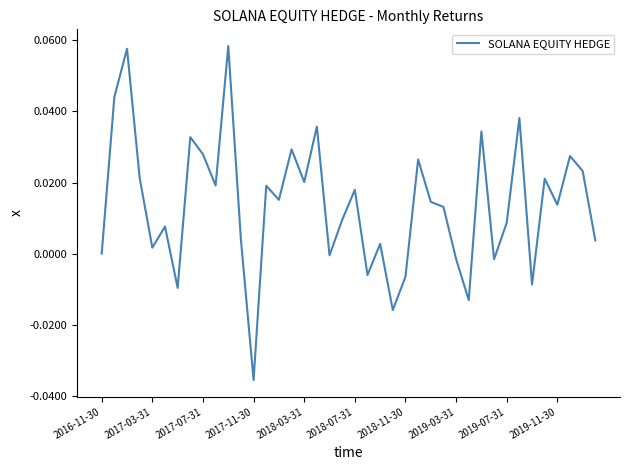

Reading left to right, what are all the values shown in this chart?

0.0	0.0	0.1	0.0	0.0	0.0	-0.0	0.0	0.0	0.0	0.1	0.0	-0.0	0.0	0.0	0.0	0.0	0.0	-0.0	0.0	0.0	-0.0	0.0	-0.0	-0.0	0.0	0.0	0.0	-0.0	-0.0	0.0	-0.0	0.0	0.0	-0.0	0.0	0.0	0.0	0.0	0.0